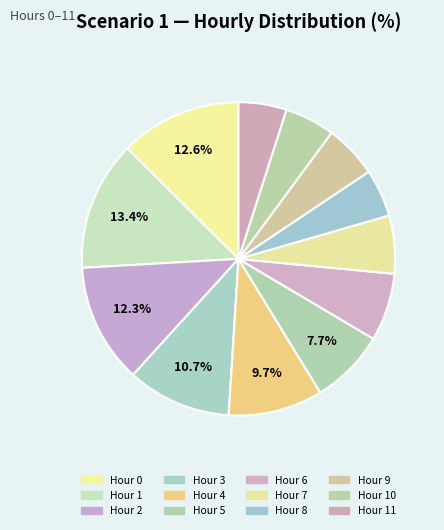

Which category has the biggest portion of the pie?

1